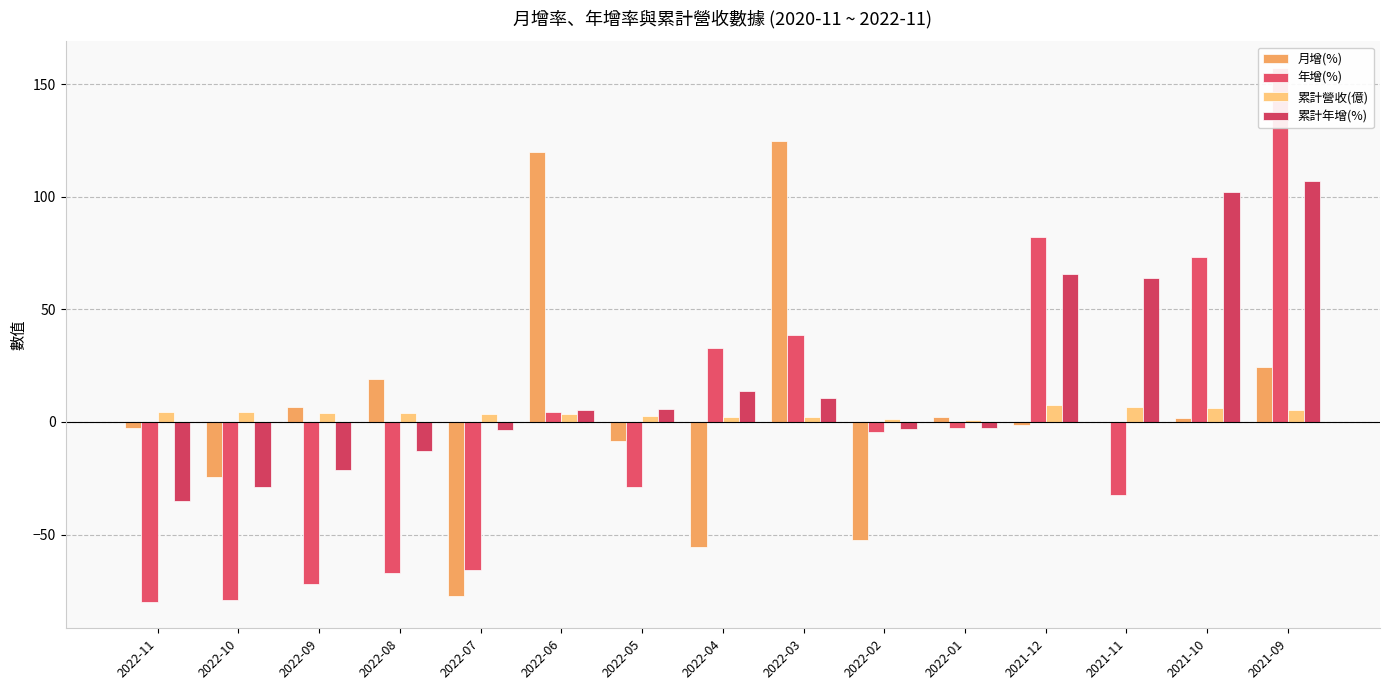

Which series has the largest total across all categories?

累計年增(%)